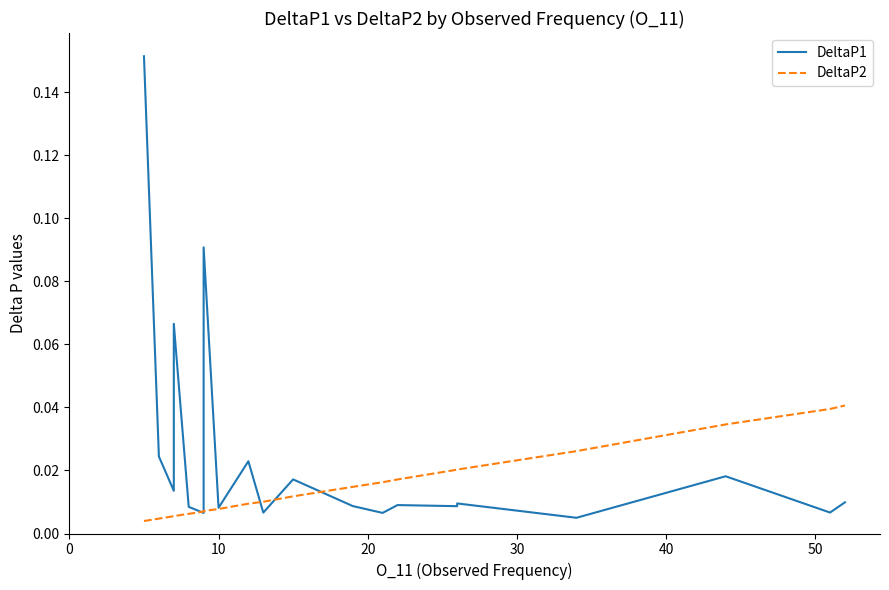

What is the maximum value for DeltaP1?

0.2